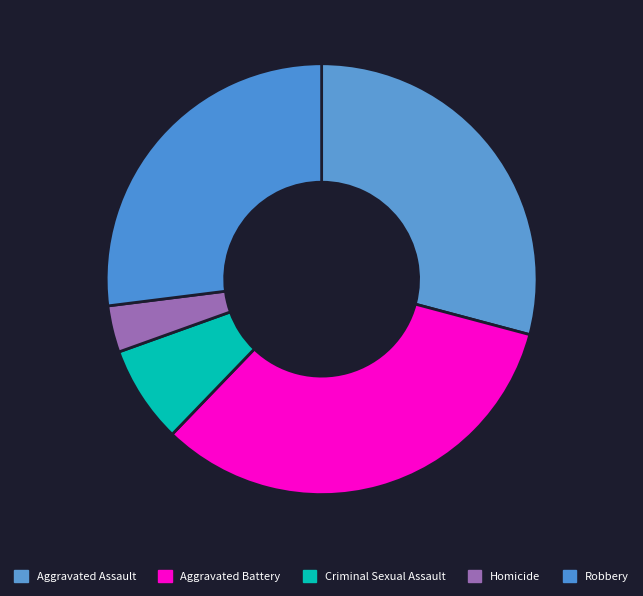

How many slices are in this pie chart?

5